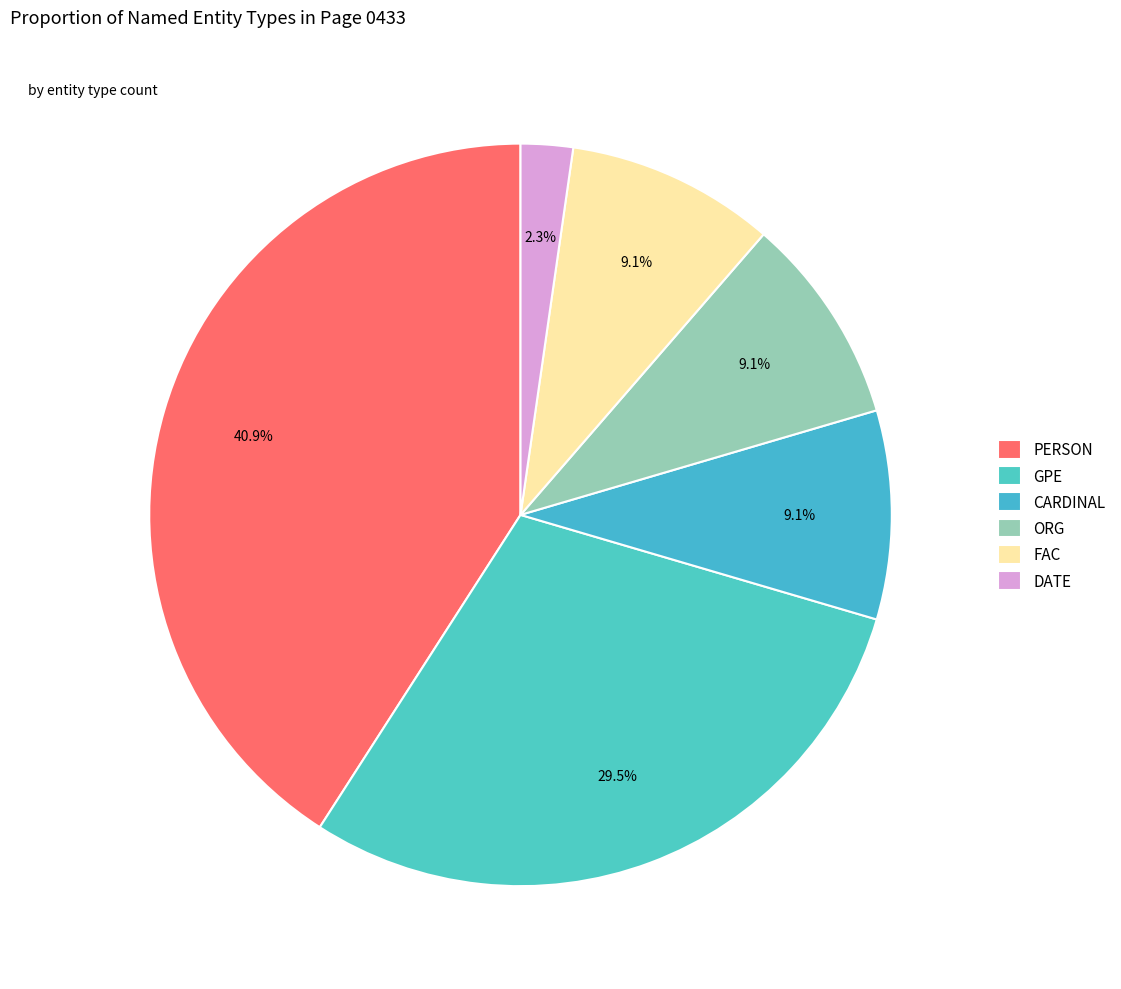

What is the total percentage of CARDINAL and GPE?

38.6%